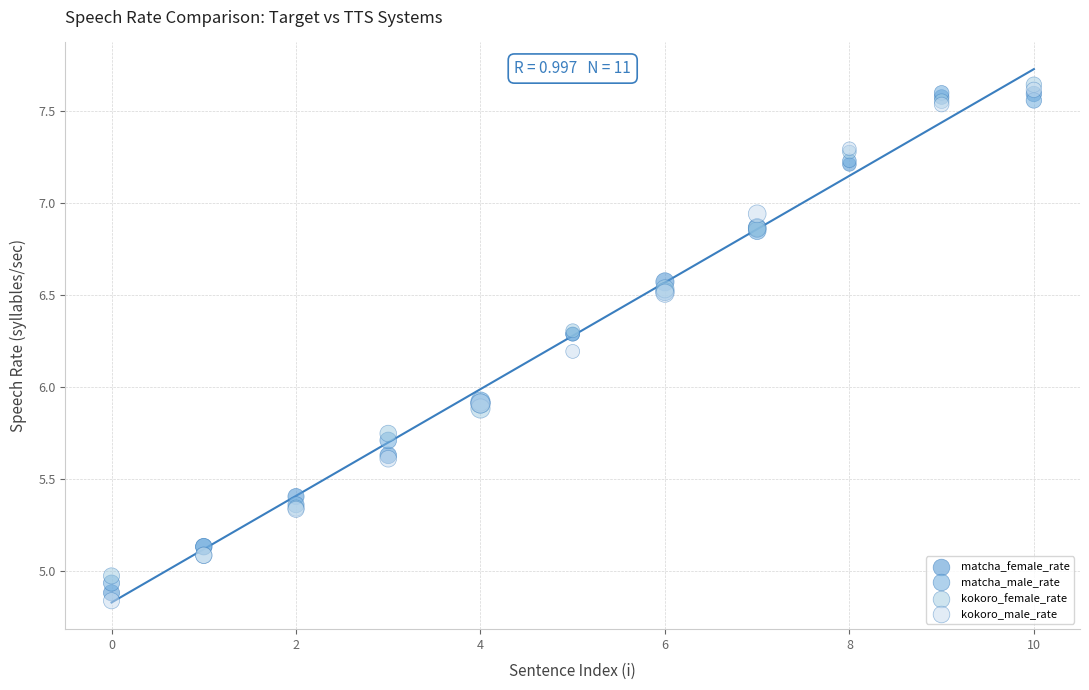

What are all the series names shown in the legend?

matcha_female_rate, matcha_male_rate, kokoro_female_rate, kokoro_male_rate